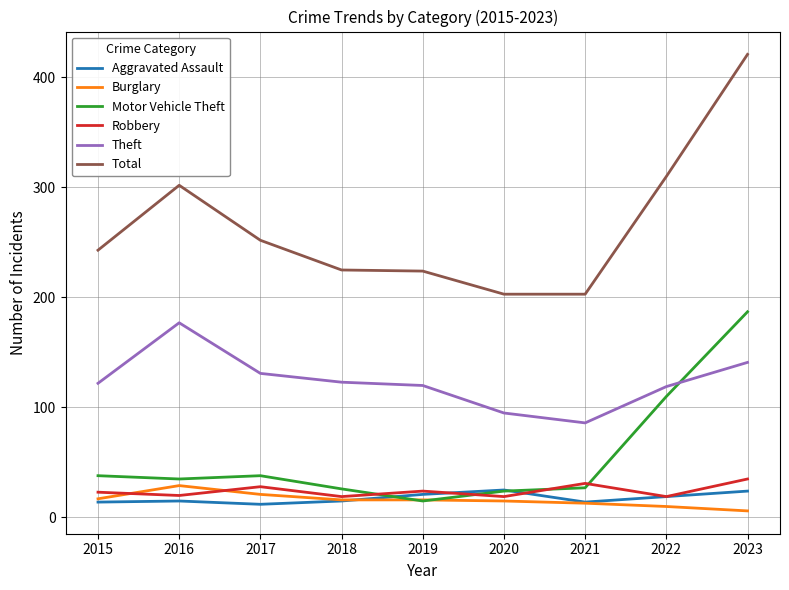

What is the difference between the maximum and minimum values in the Burglary series?

23